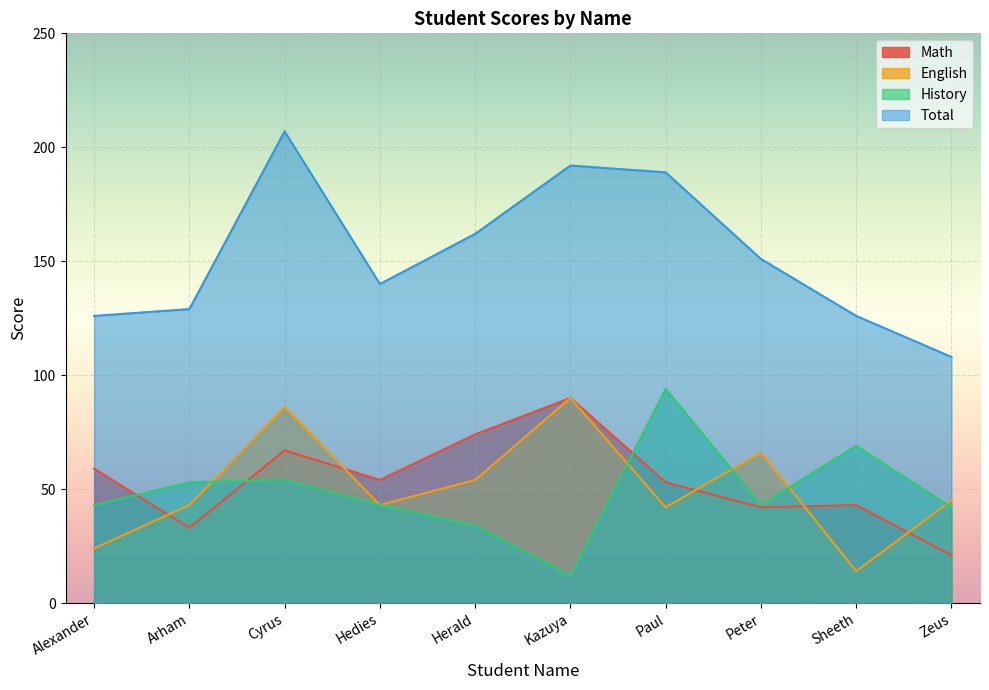

At how many categories does at least one series exceed 29?

10